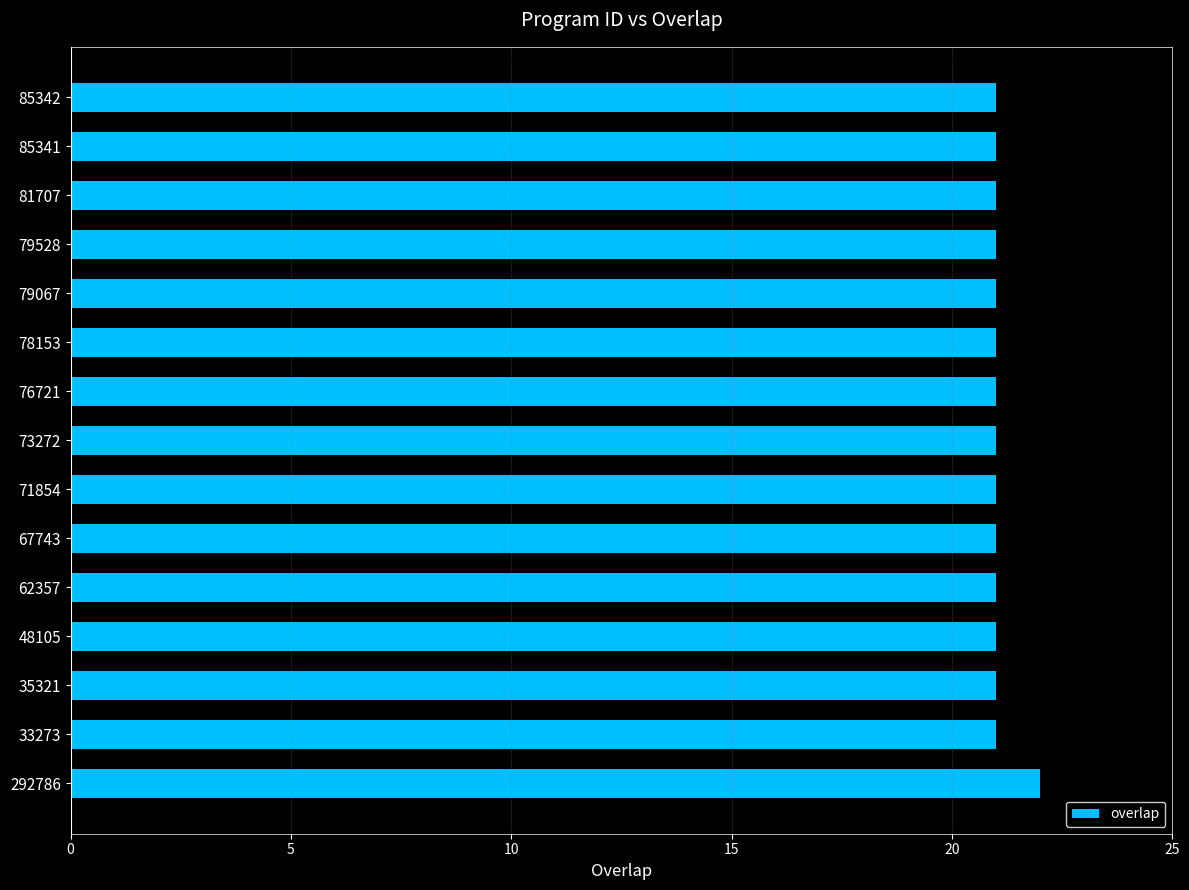

Reading top to bottom, transcribe all the data shown in this chart.

21	21	21	21	21	21	21	21	21	21	21	21	21	21	22